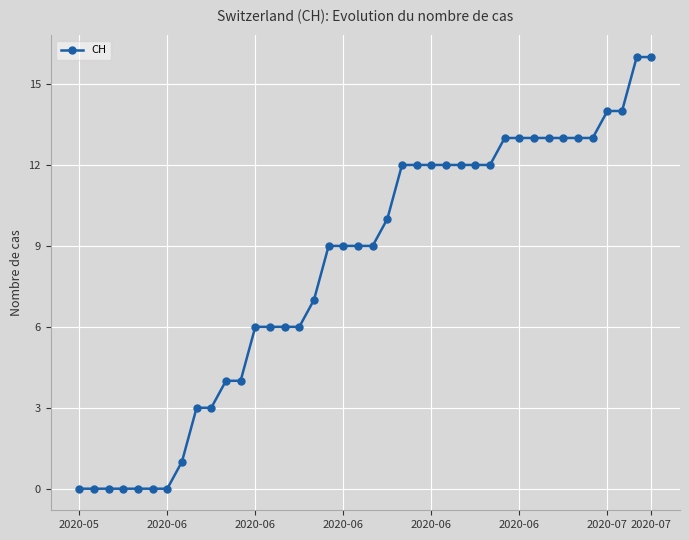

What is the average value?

8